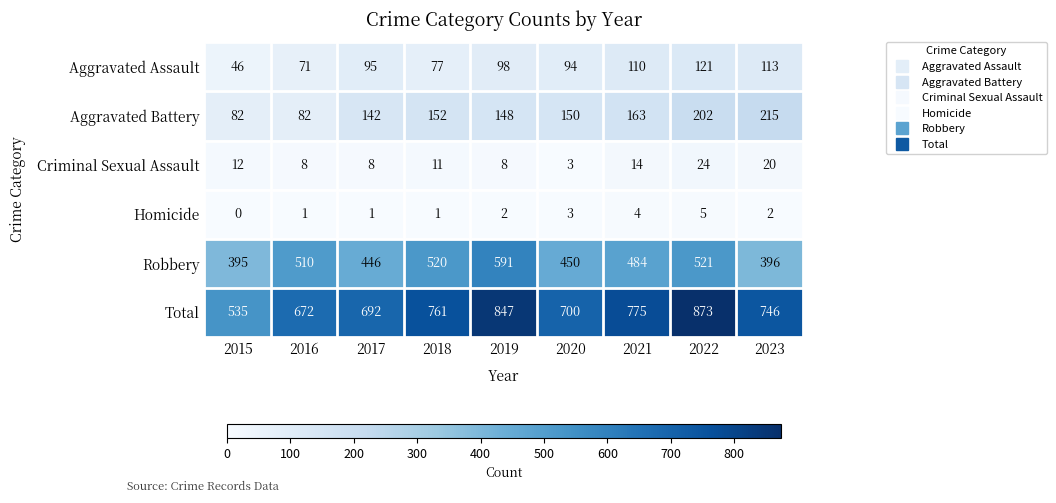

The value of Total at 2019 is 847. True or false?

True